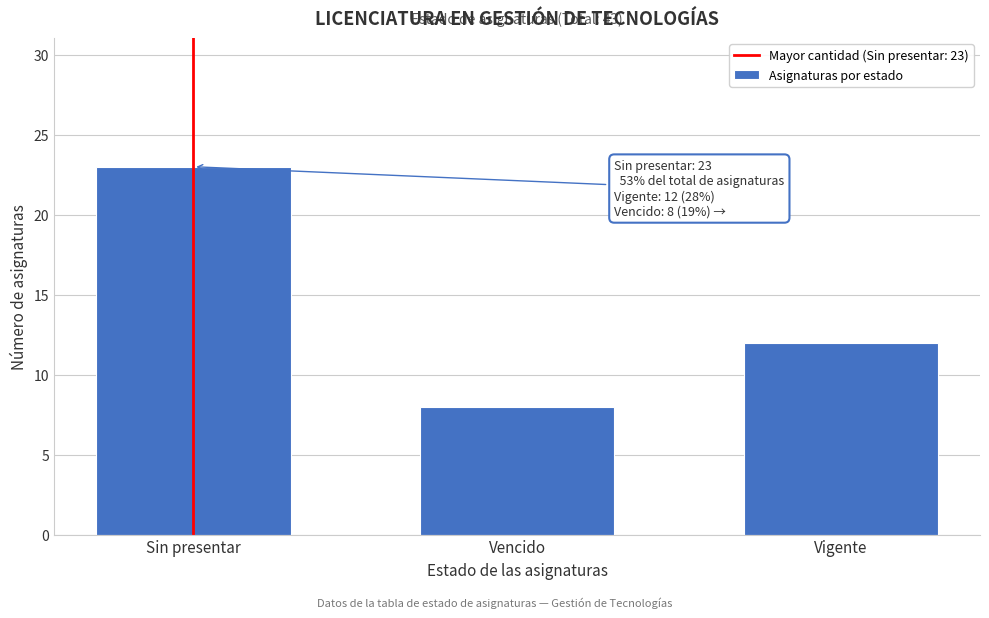

Reading left to right, what are all the values shown in this chart?

Sin presentar=23	Vencido=8	Vigente=12